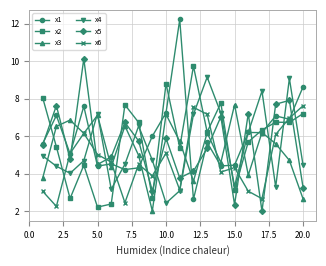

Which series has the widest spread of values?

x1